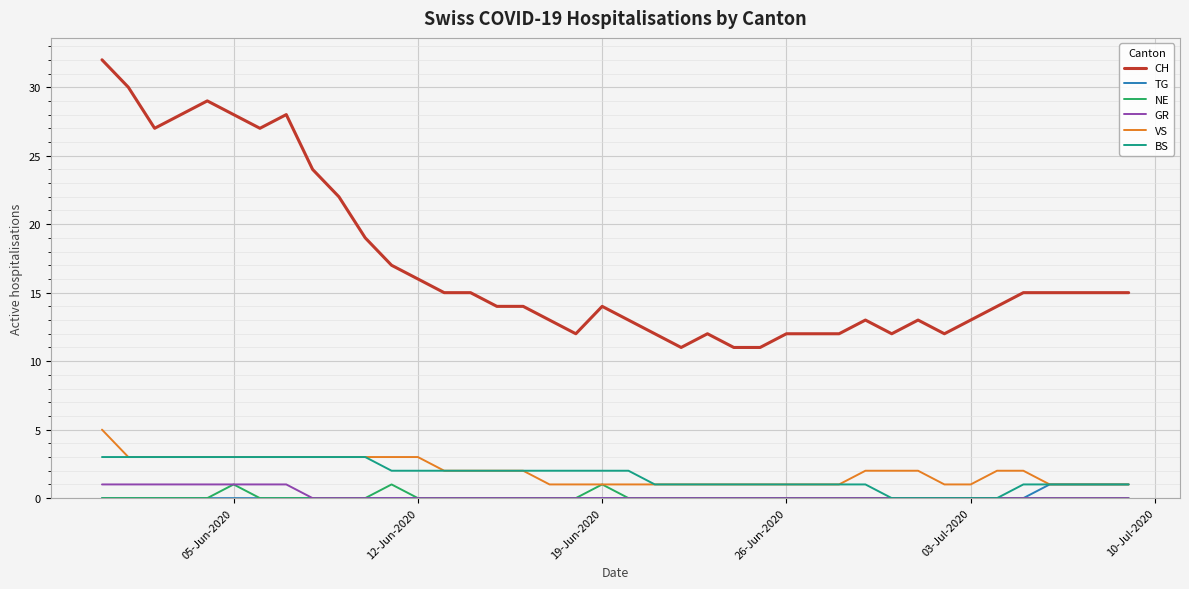

True or false: VS and CH cross at least once.

False